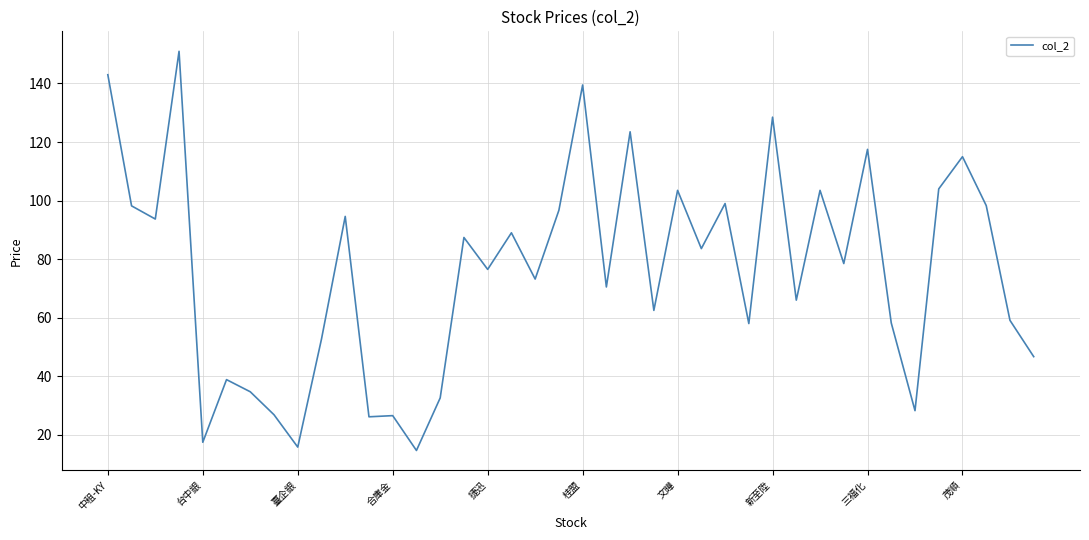

What is the smallest value displayed?

14.7